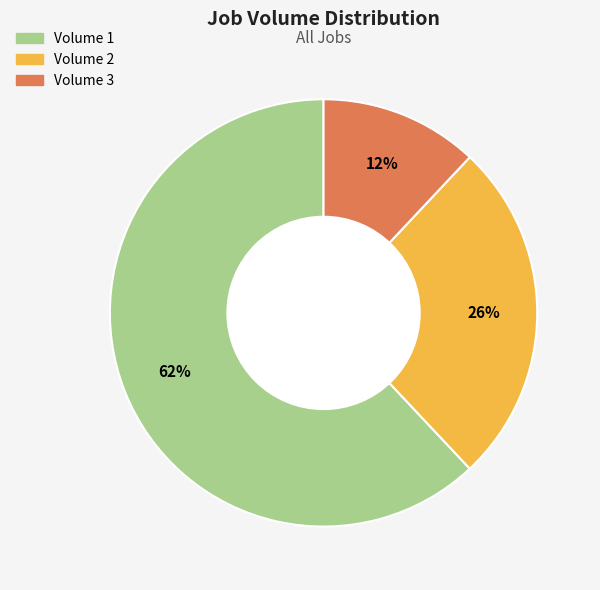

Is there a majority slice in this chart?

Yes